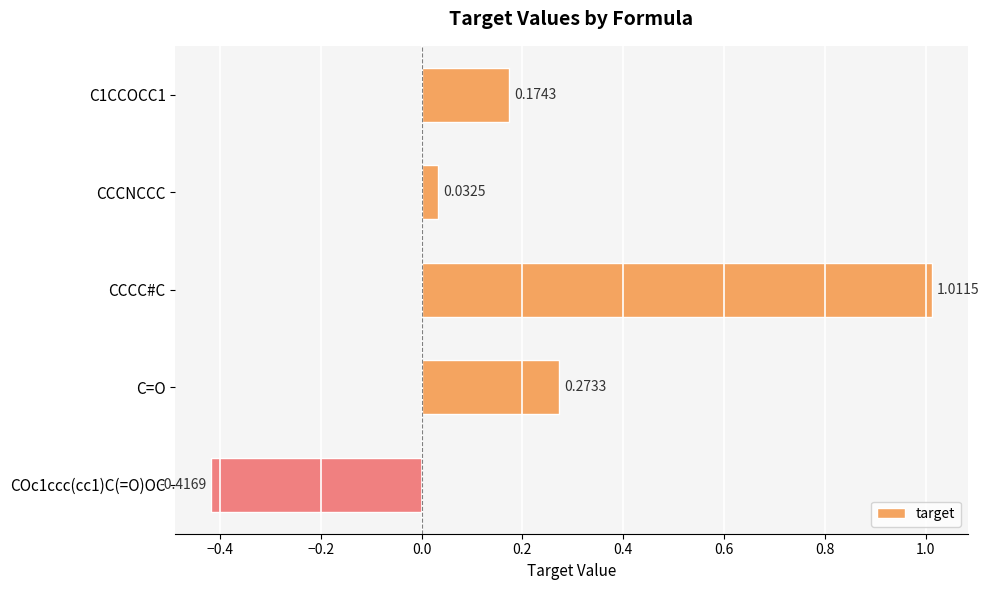

List the labels in order of value, smallest first.

COc1ccc(cc1)C(=O)OC, CCCNCCC, C1CCOCC1, C=O, CCCC#C